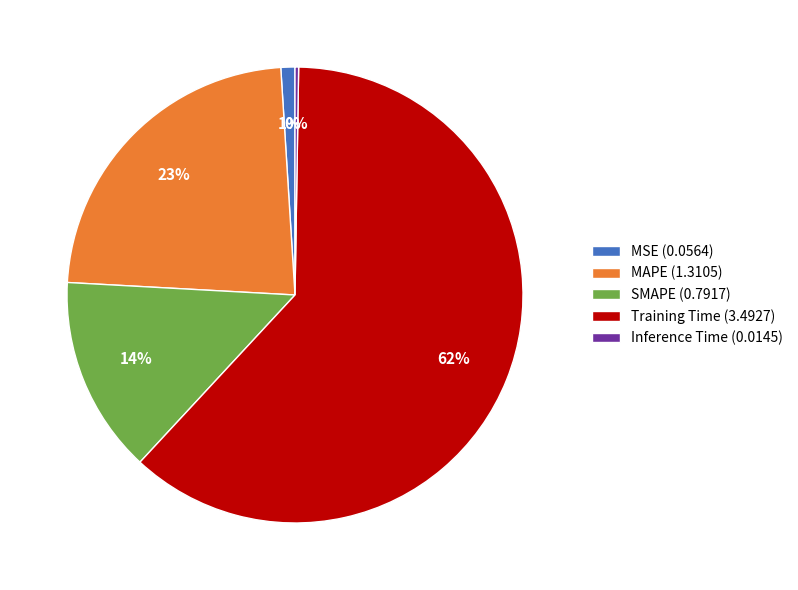

Do MAPE (1.3105) and Training Time (3.4927) together represent more than half of the pie?

Yes